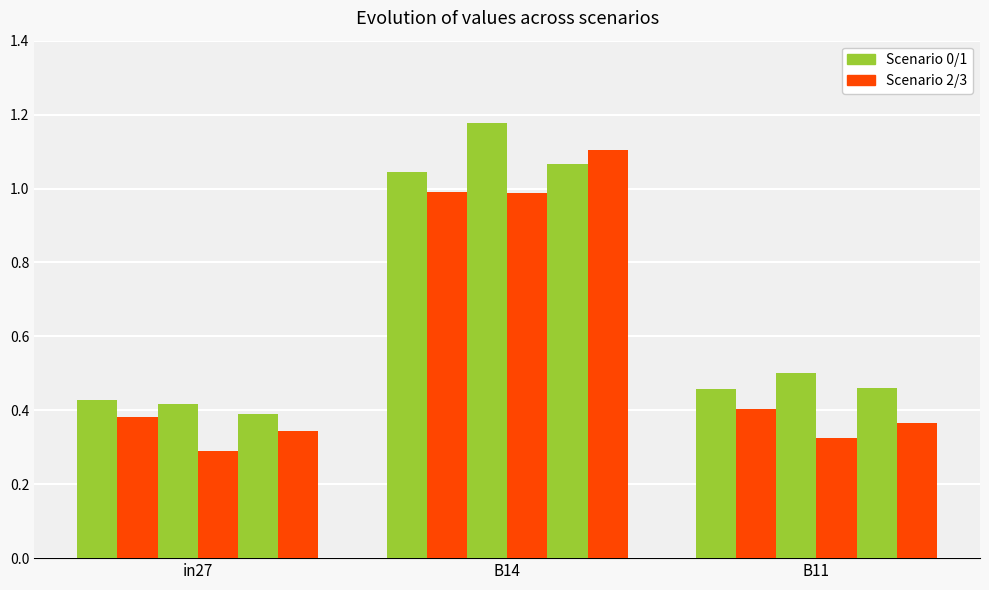

What is the maximum value shown in the chart?

1.2